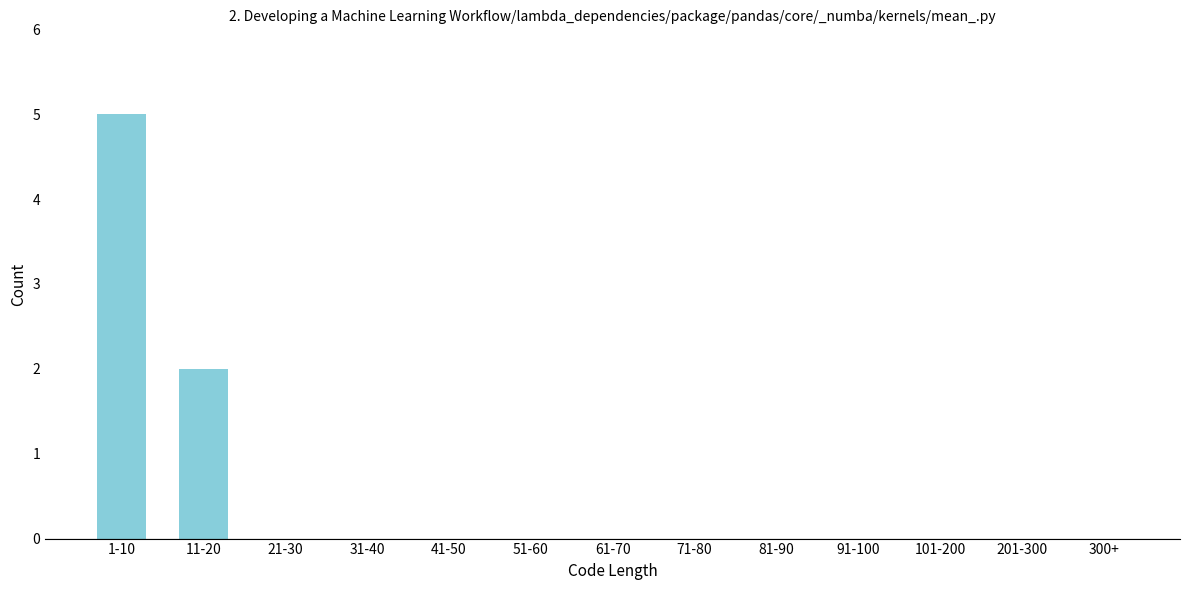

Which has a higher value, 81-90 or 11-20?

11-20